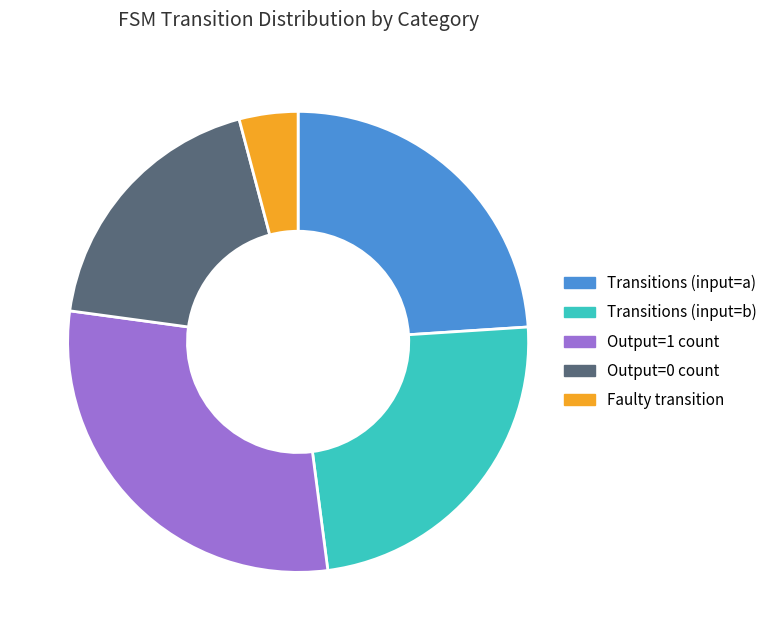

Is there a majority slice in this chart?

No